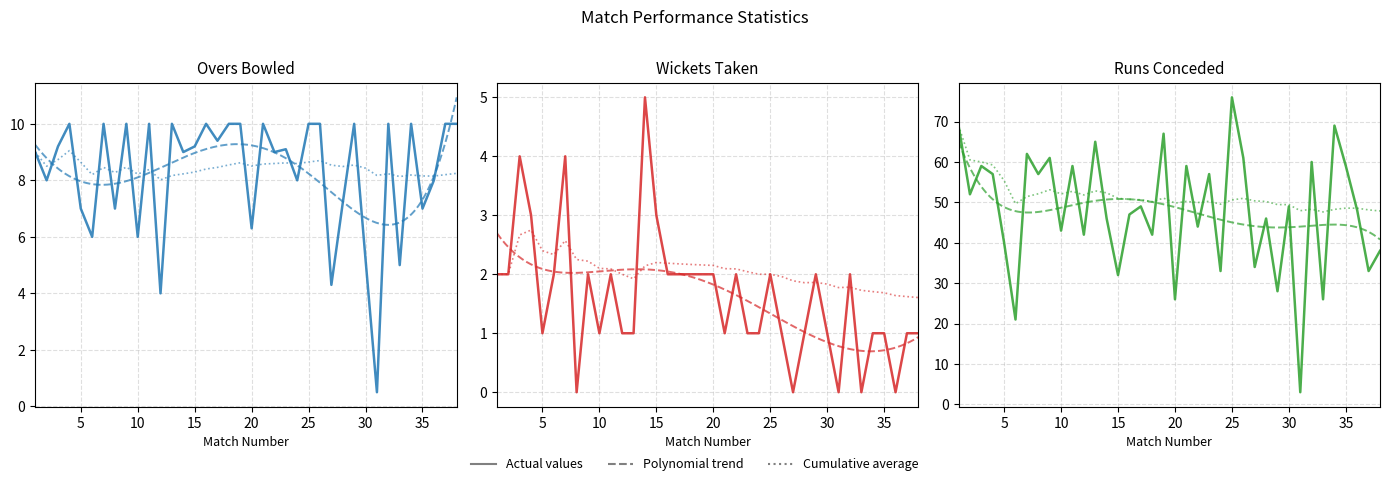

True or false: Runs Conceded has more than 0 points higher than both neighbors.

True